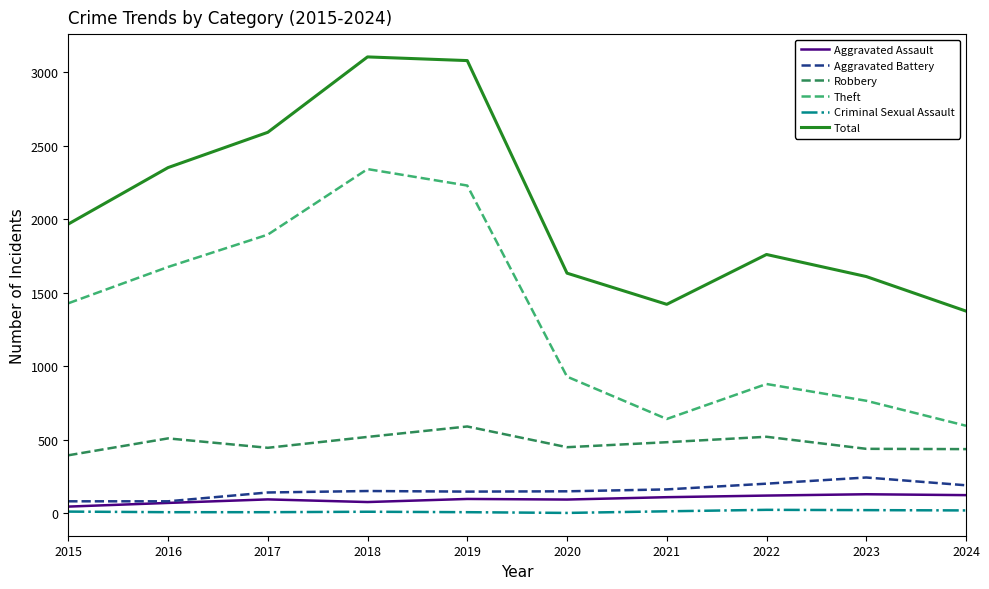

How many interior local peaks does the Theft series have?

2